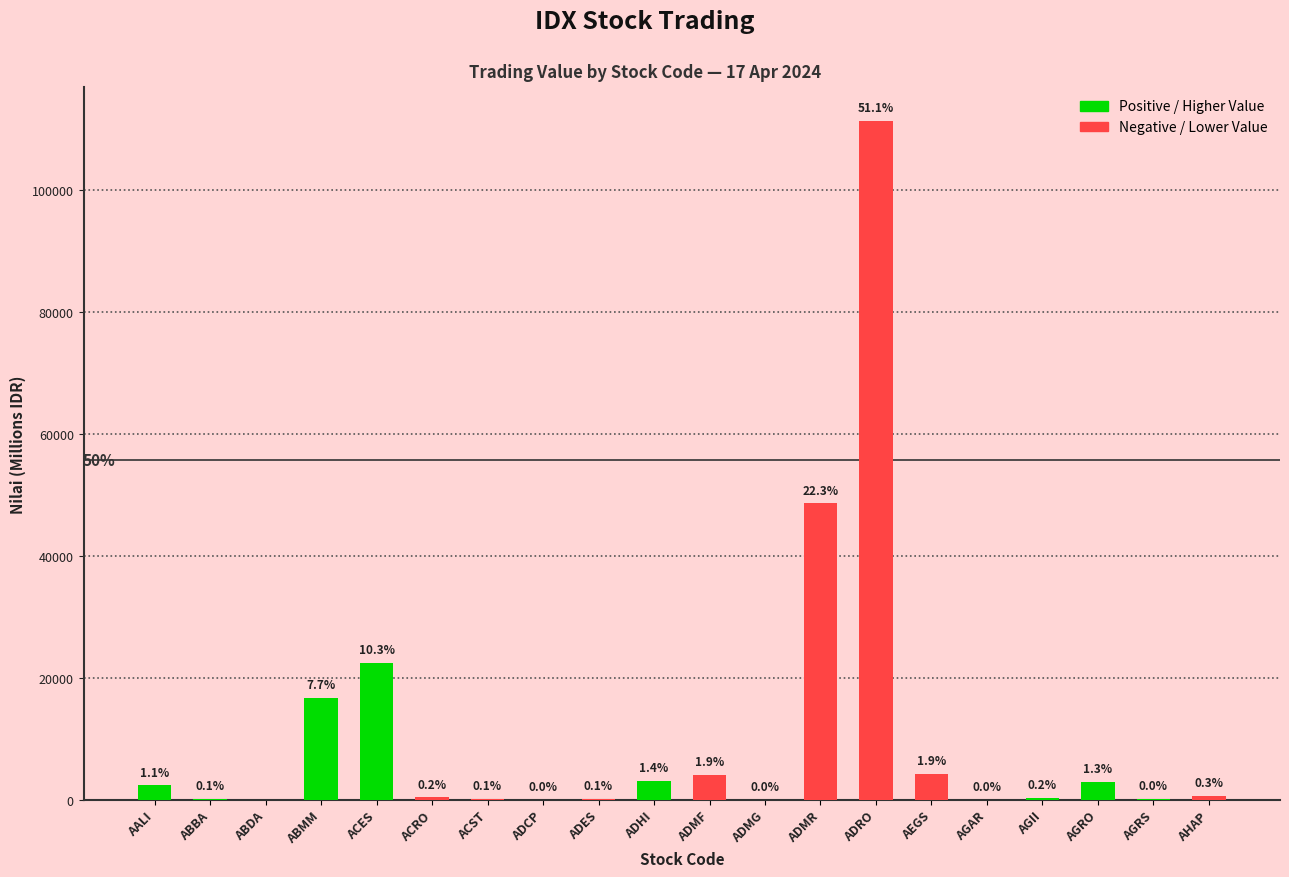

Reading left to right, what are all the values shown in this chart?

AALI=2359.6	ABBA=191.7	ABDA=0.0	ABMM=16658.9	ACES=22434.9	ACRO=407.6	ACST=138.9	ADCP=0.9	ADES=149.9	ADHI=3112.0	ADMF=4139.5	ADMG=9.2	ADMR=48587.0	ADRO=111243.8	AEGS=4235.4	AGAR=5.7	AGII=373.6	AGRO=2912.9	AGRS=103.5	AHAP=690.7